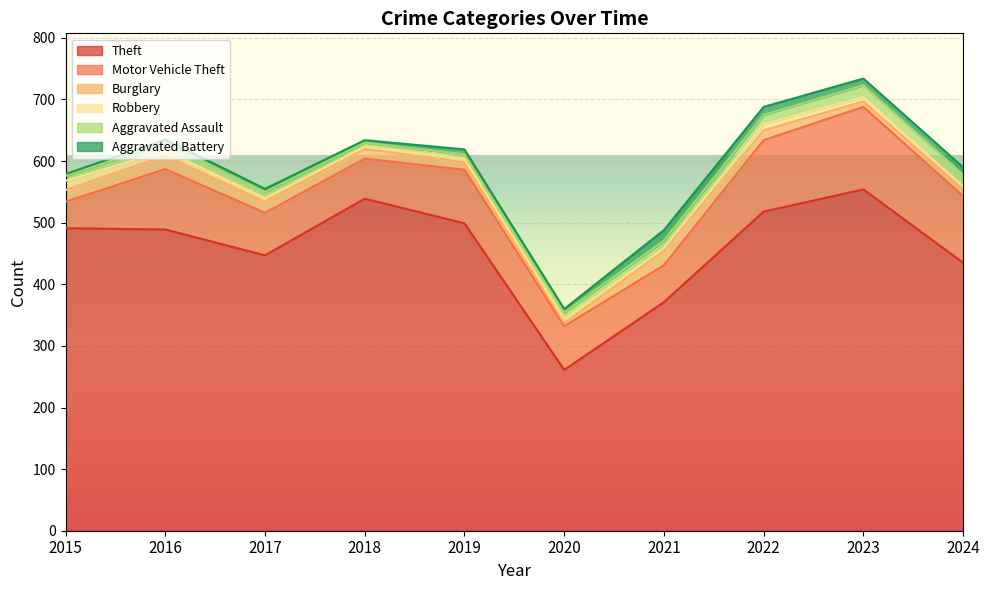

How many series are shown in this chart?

6